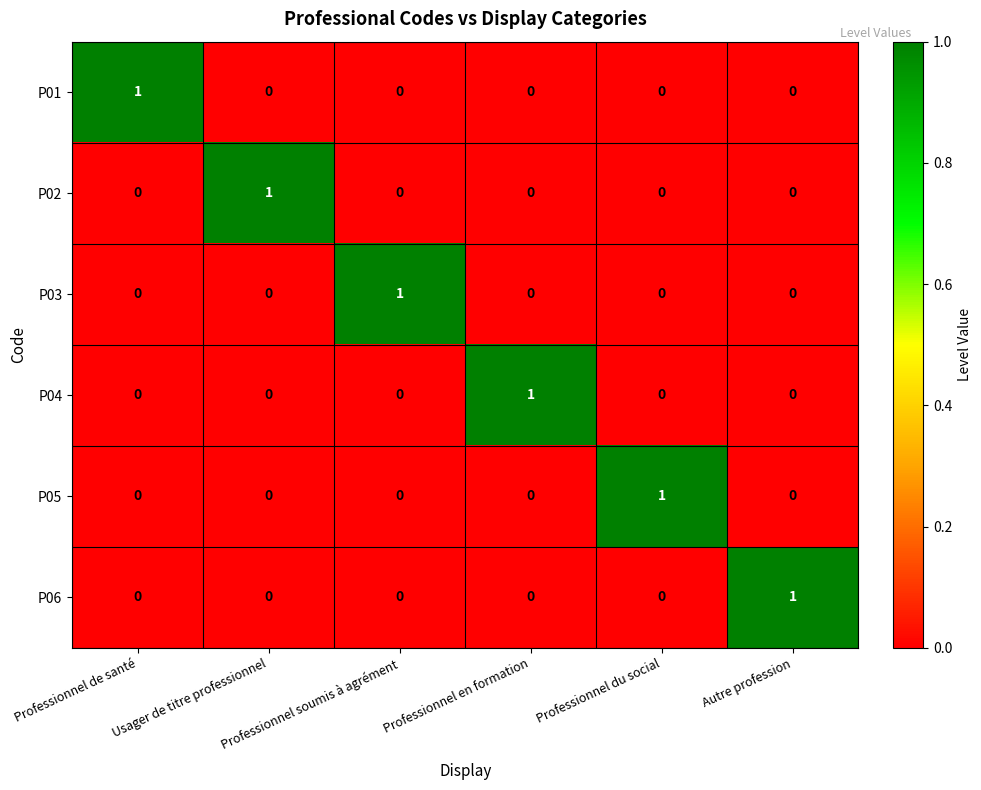

Count the P04 values in the range 0 to 1.

6